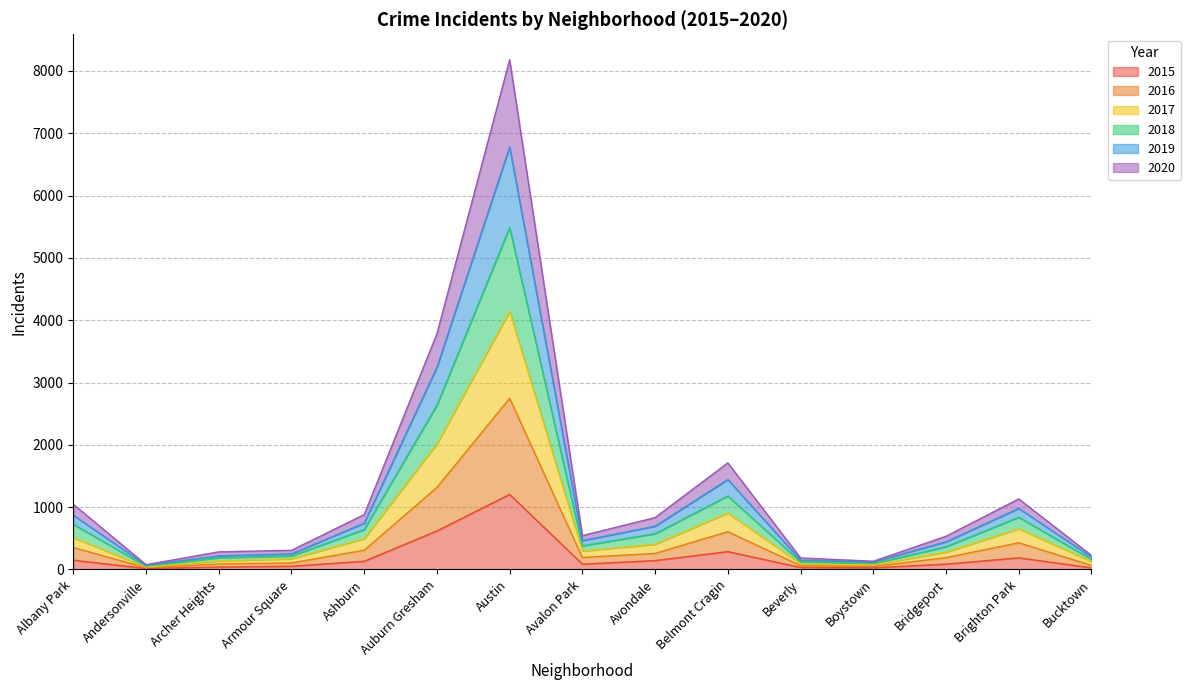

What is the average value of the 2015 series?

205